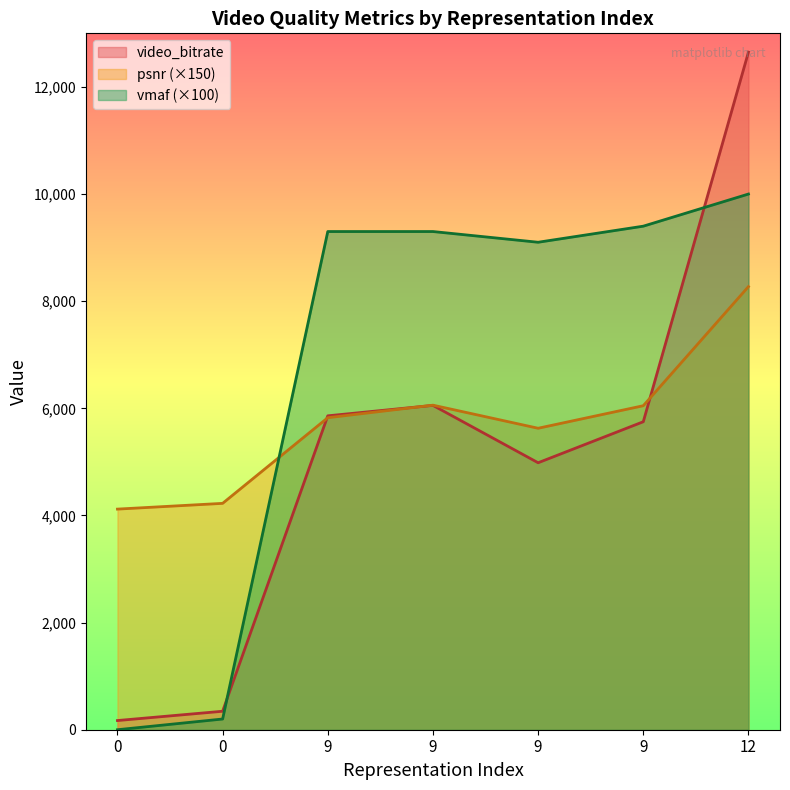

What is the total value across all series at 9?

20984.4